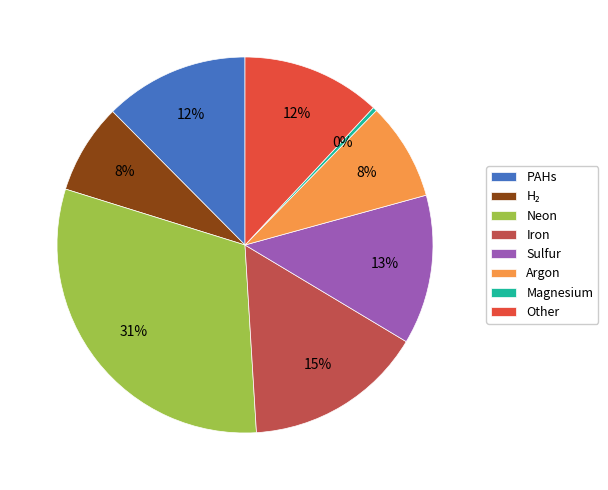

Is there any slice that represents more than half of the pie?

No